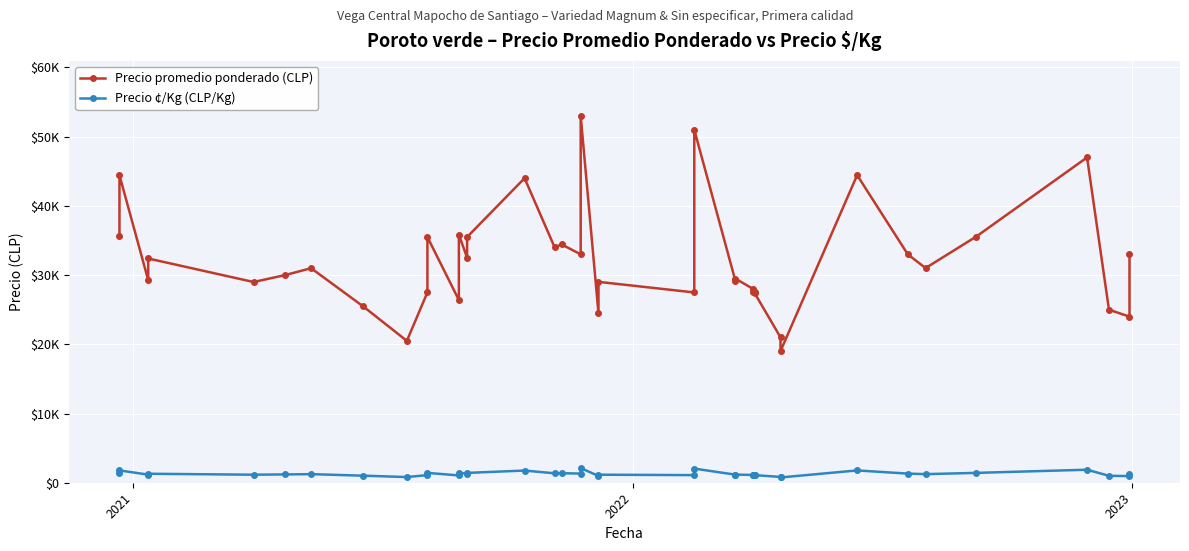

Reading right to left, transcribe all the data shown in this chart.

Precio promedio ponderado (CLP): 33000	24000	25000	47000	35565	31016	33000	44444	19016	21013	27429	27500	27600	28000	29500	29200	51000	27495	29023	24494	53000	33000	34440	34000	44000	35500	32500	35860	26393	35500	27500	20500	25489	31000	30000	29000	32400	29273	44429	35588
Precio ¢/Kg (CLP/Kg): 1320	960	1000	1880	1423	1241	1320	1778	761	841	1097	1100	1104	1120	1180	1168	2040	1100	1161	980	2120	1320	1378	1360	1760	1420	1300	1434	1056	1420	1100	820	1020	1240	1200	1160	1296	1171	1777	1424